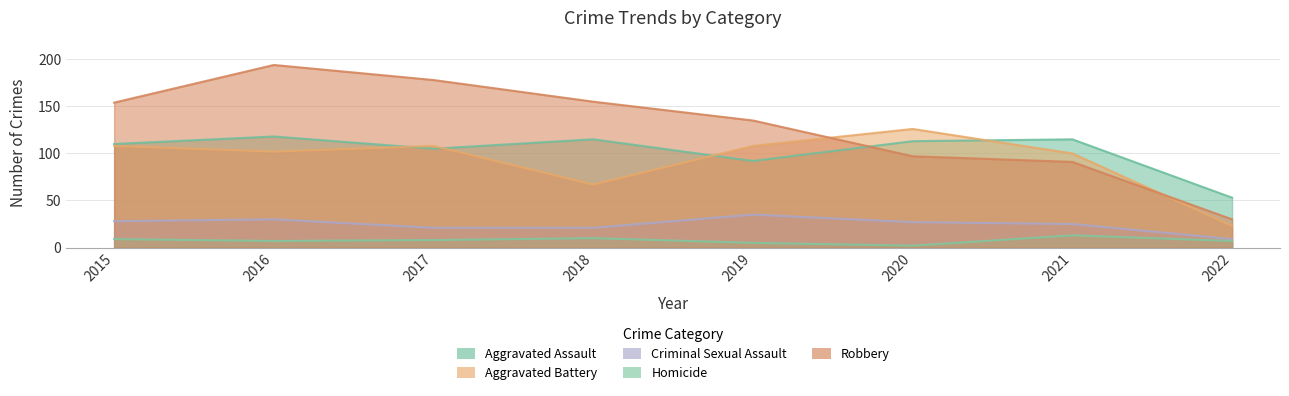

Which series changed the most between 2016 and 2017?

Robbery